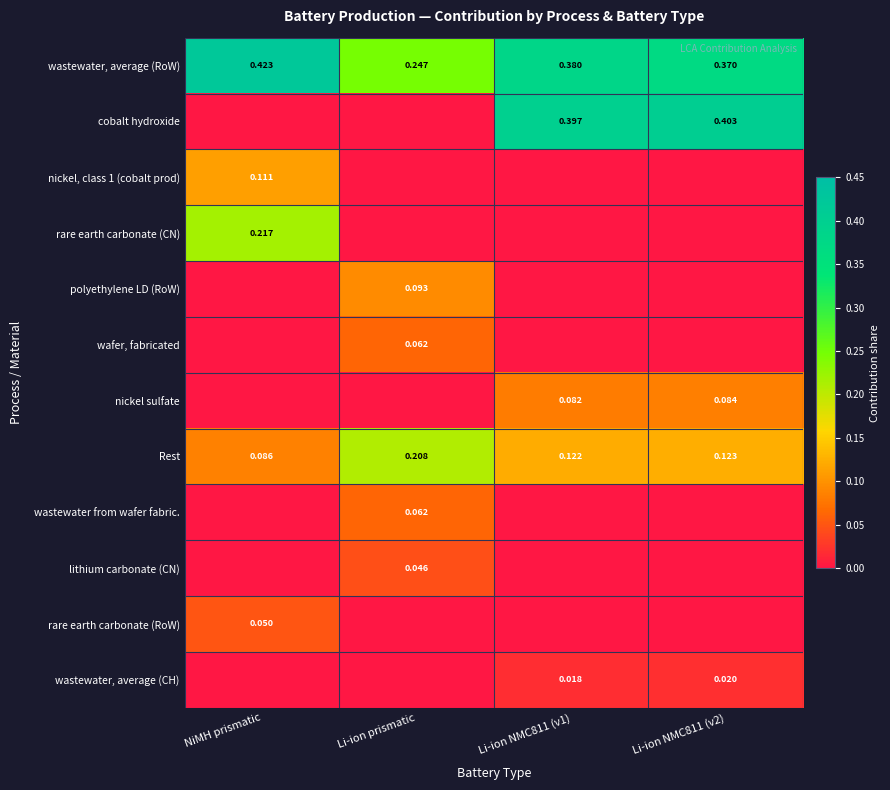

How many categories are shown in the chart?

4